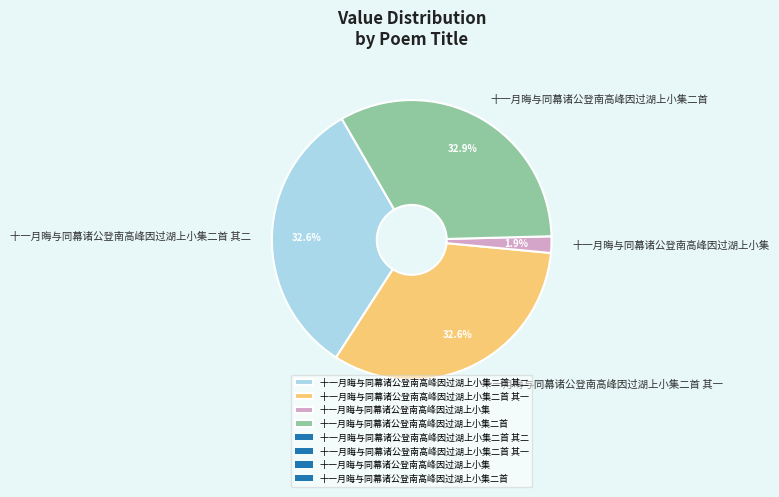

Is it true that 十一月晦与同幕诸公登南高峰因过湖上小集 is 13% of the pie?

False